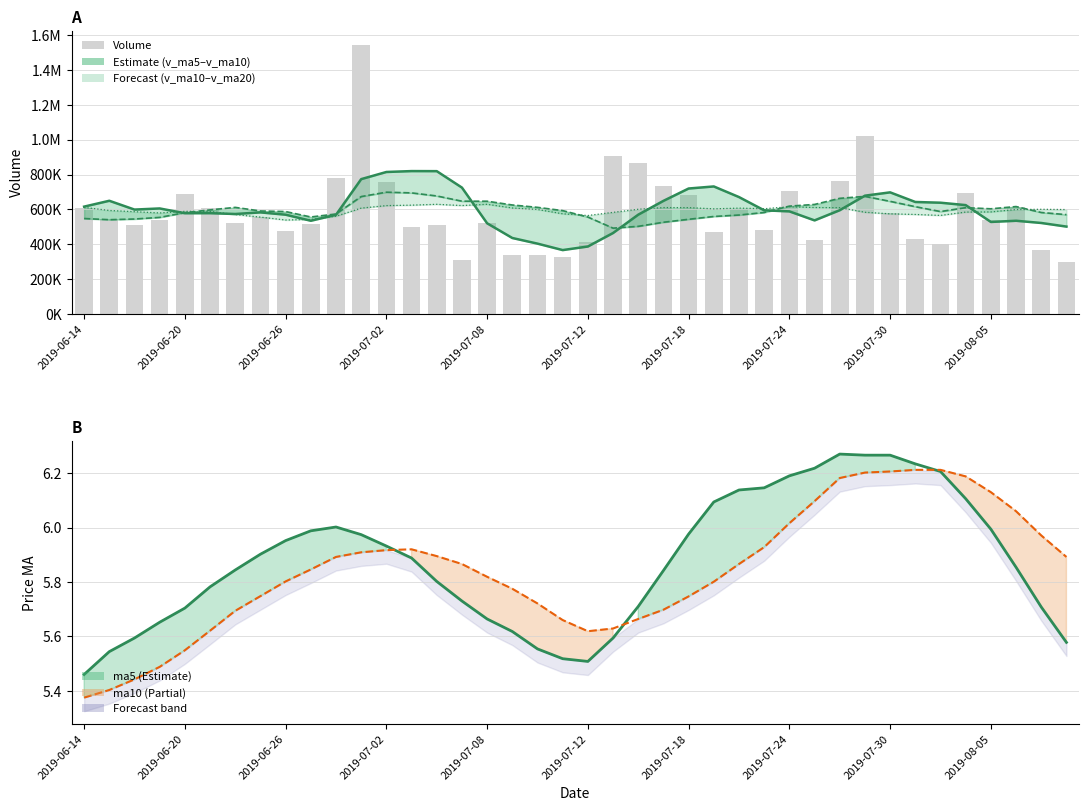

How many categories are shown in the chart?

40